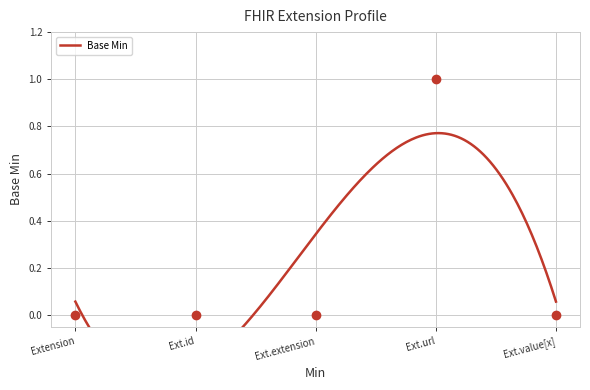

What is the maximum value shown in the chart?

1